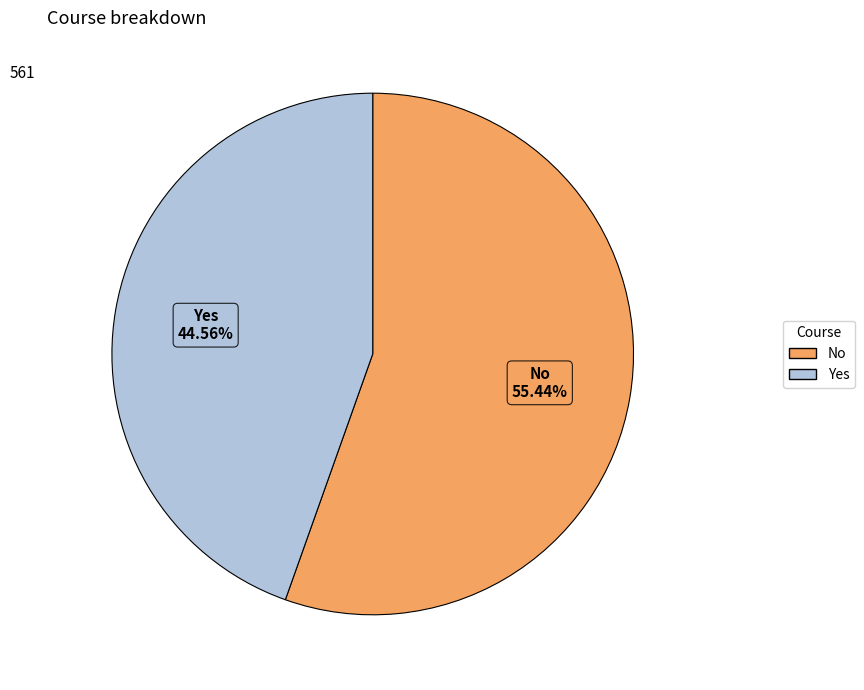

To the nearest percent, what is the average slice percentage?

50%